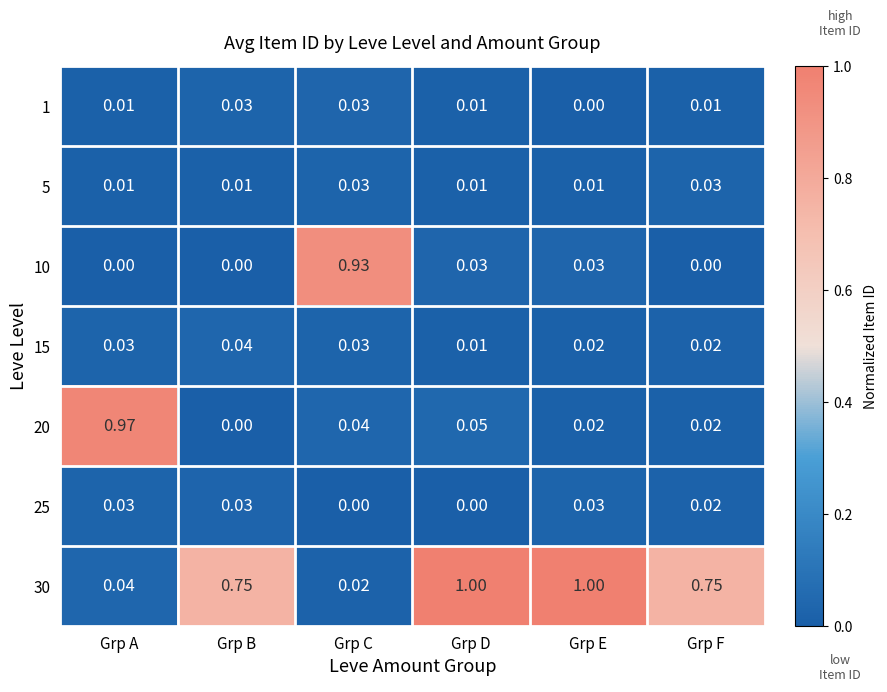

Is the value of 10 at Grp C greater than the value of 15 at Grp F?

Yes